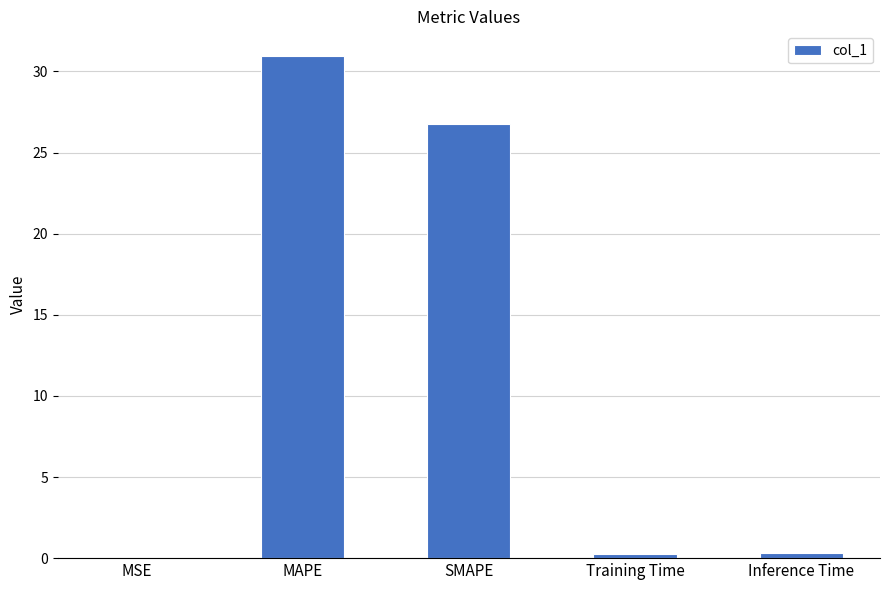

What is the sum of all values?

58.3